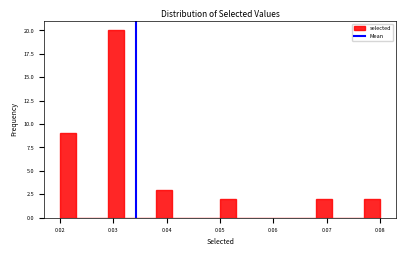

Read against the x-axis, roughly where is the centre of the tallest bar?

0.031